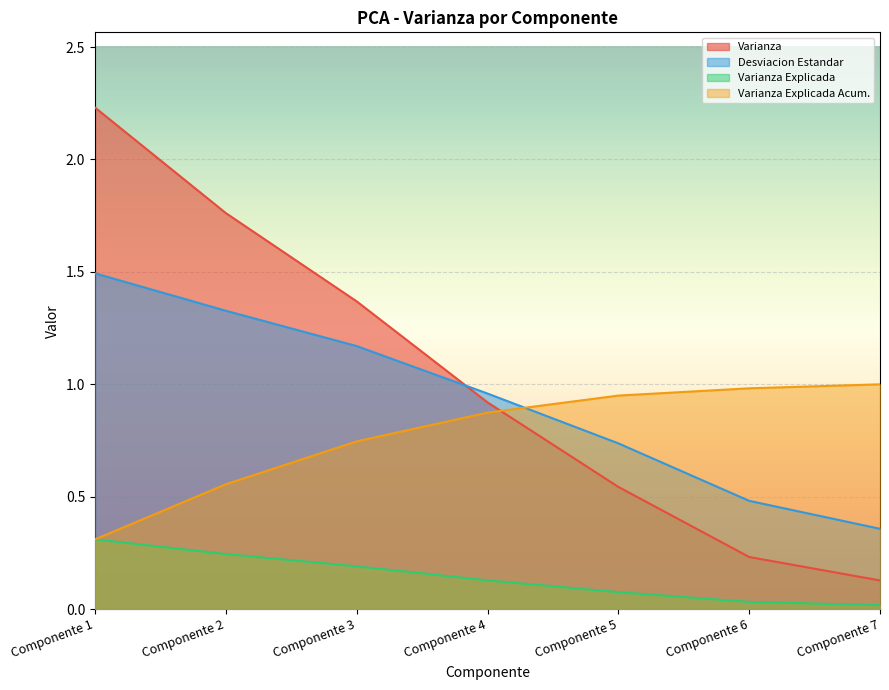

Which series ends up on top after the final intersection of Varianza Explicada and Varianza Explicada Acum.?

Varianza Explicada Acum.